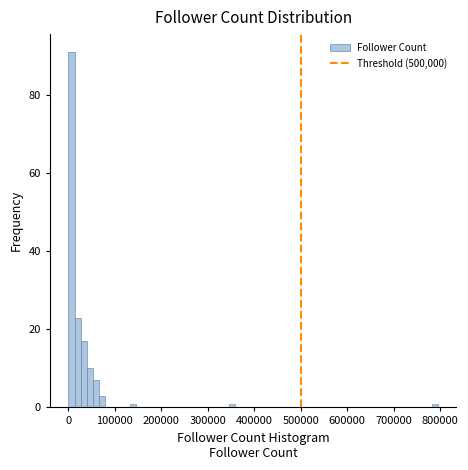

Read against the x-axis, roughly where is the centre of the tallest bar?

10000